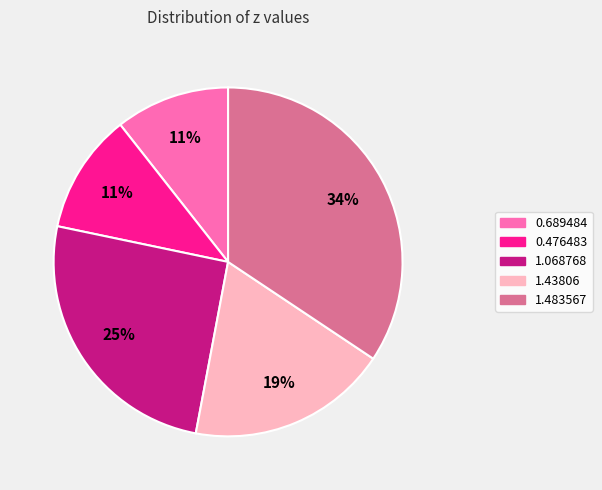

To the nearest percent, what is the combined percentage of 0.689484 and 0.476483?

22%